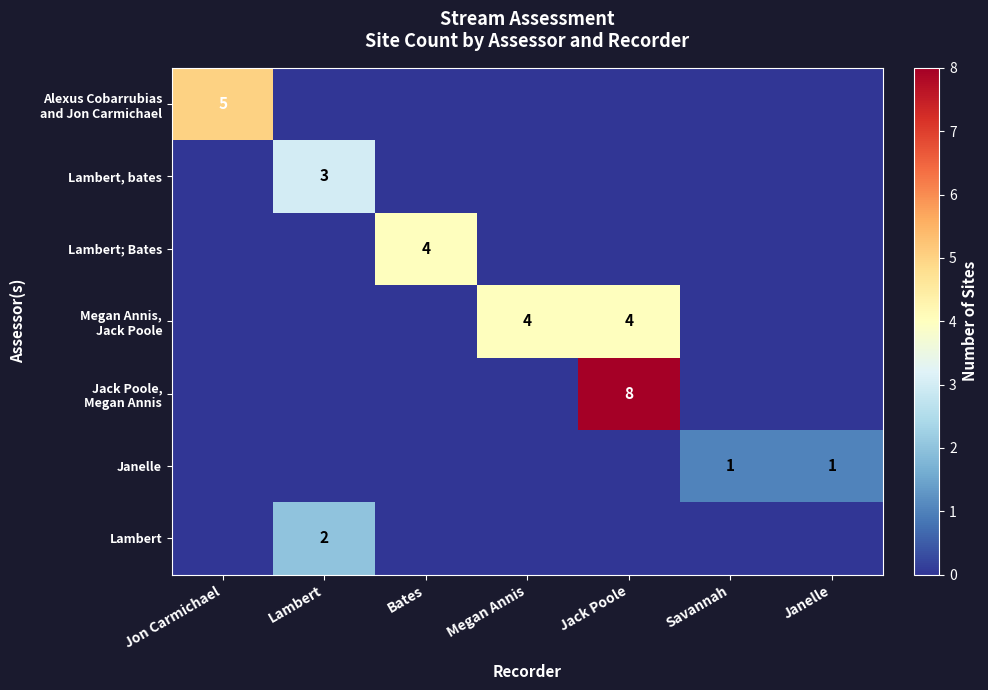

What is the sum of all Alexus Cobarrubias and Jon Carmichael values?

5